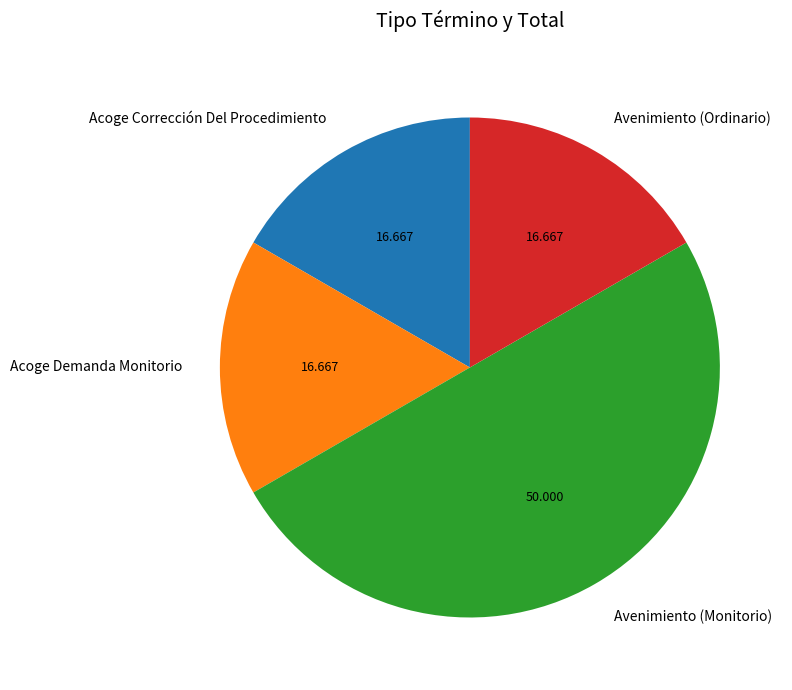

Does Acoge Corrección Del Procedimiento represent more than half of the total?

No